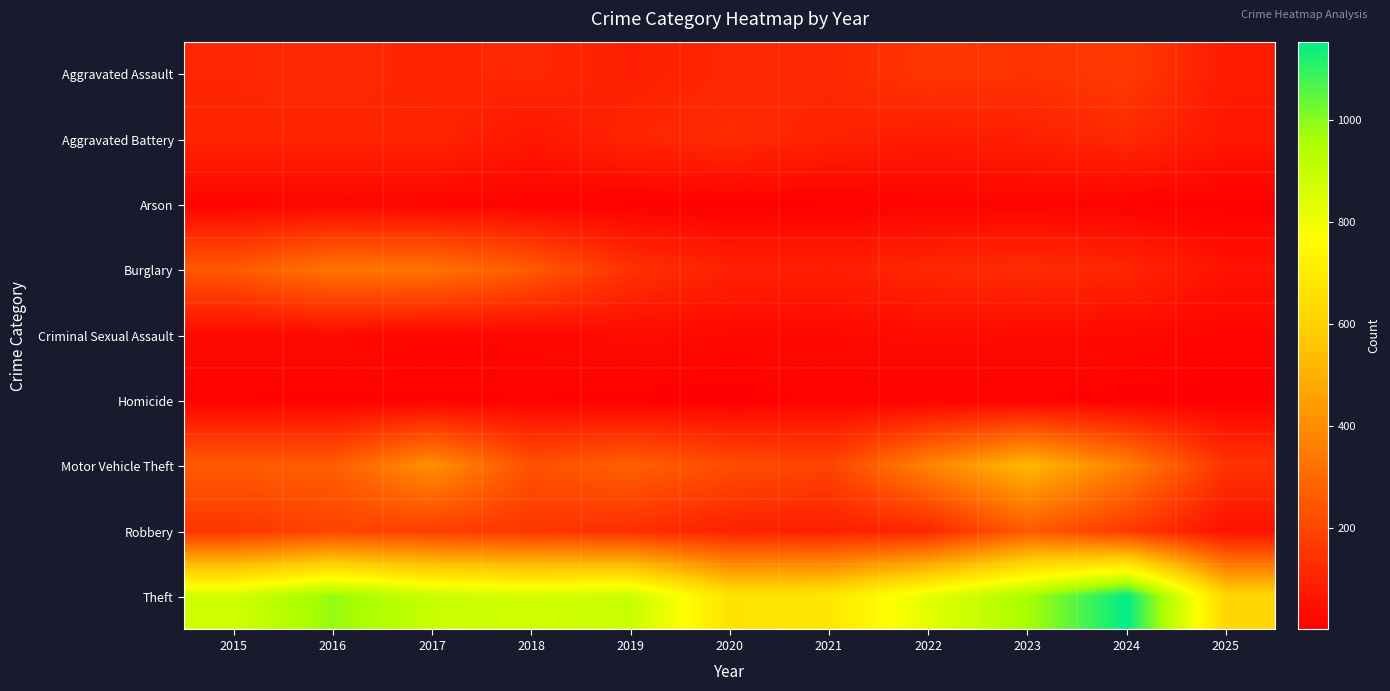

What is the greatest value displayed?

1153